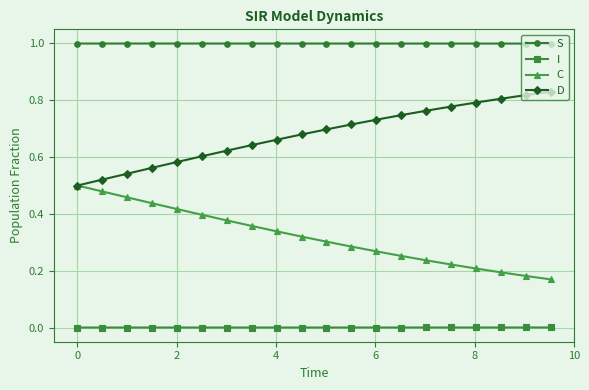

True or false: S and D intersect in this chart.

False